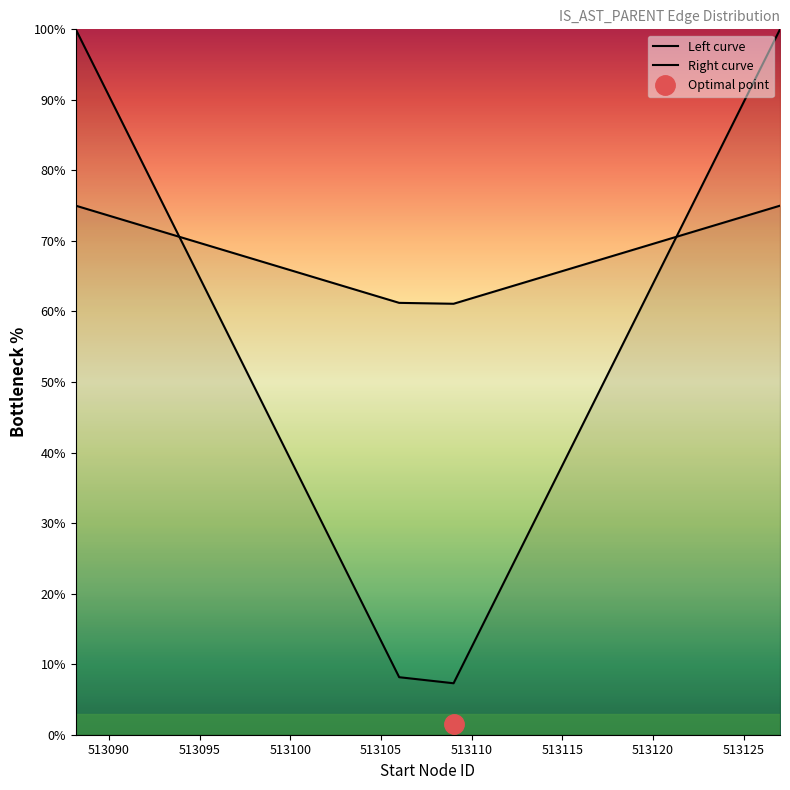

What position from the left is 513090?

2